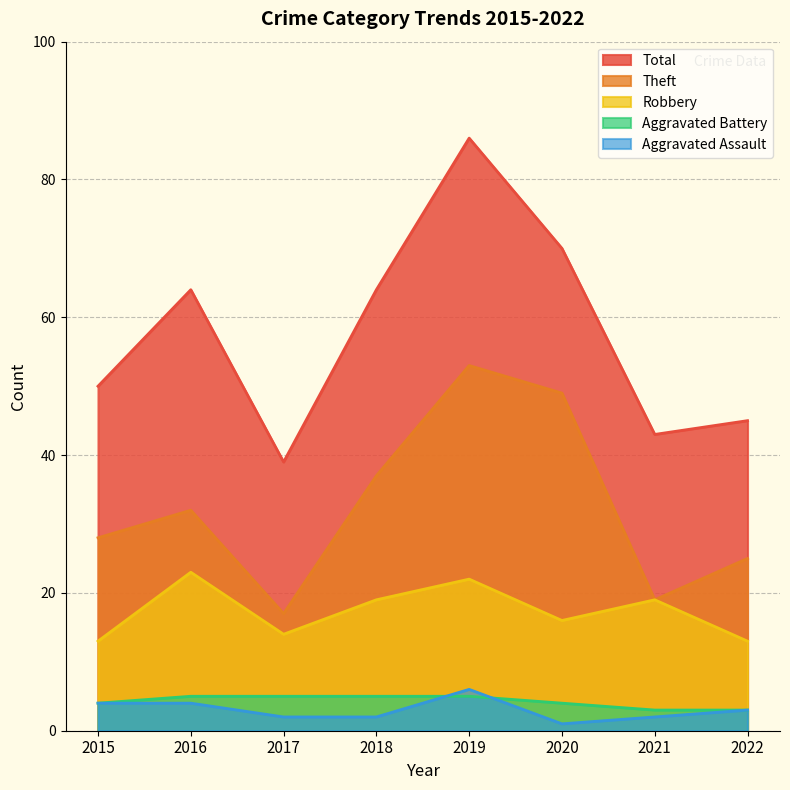

At which label does Aggravated Assault first exceed 3?

2015